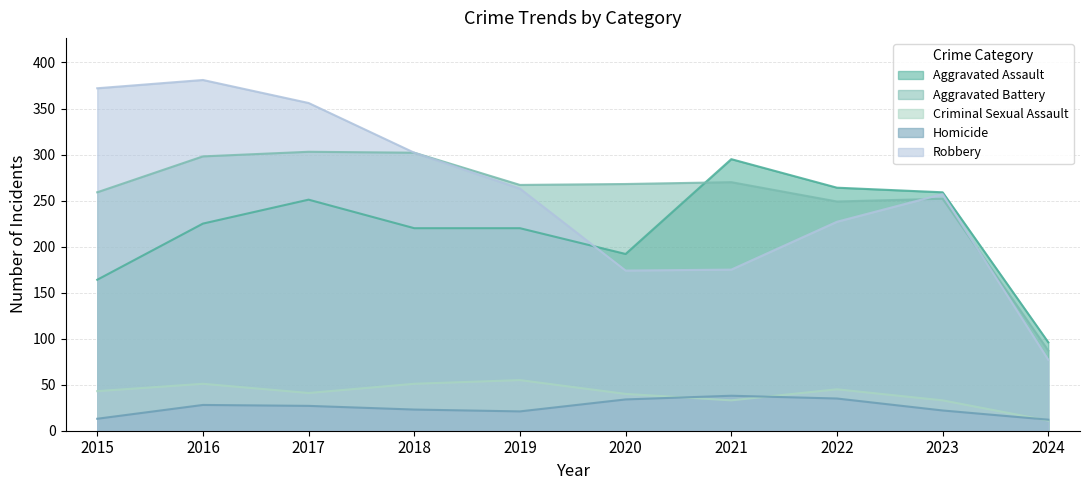

At which label does Aggravated Assault first exceed 225?

2017